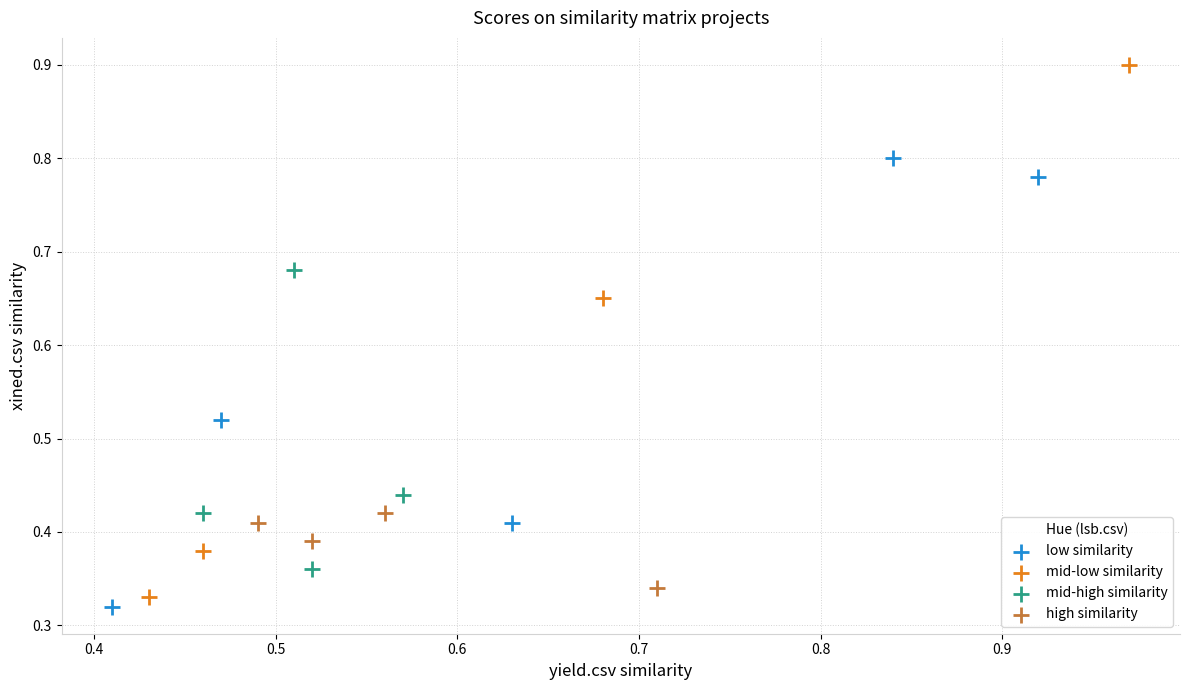

Which series reaches the maximum Y coordinate?

mid-low similarity